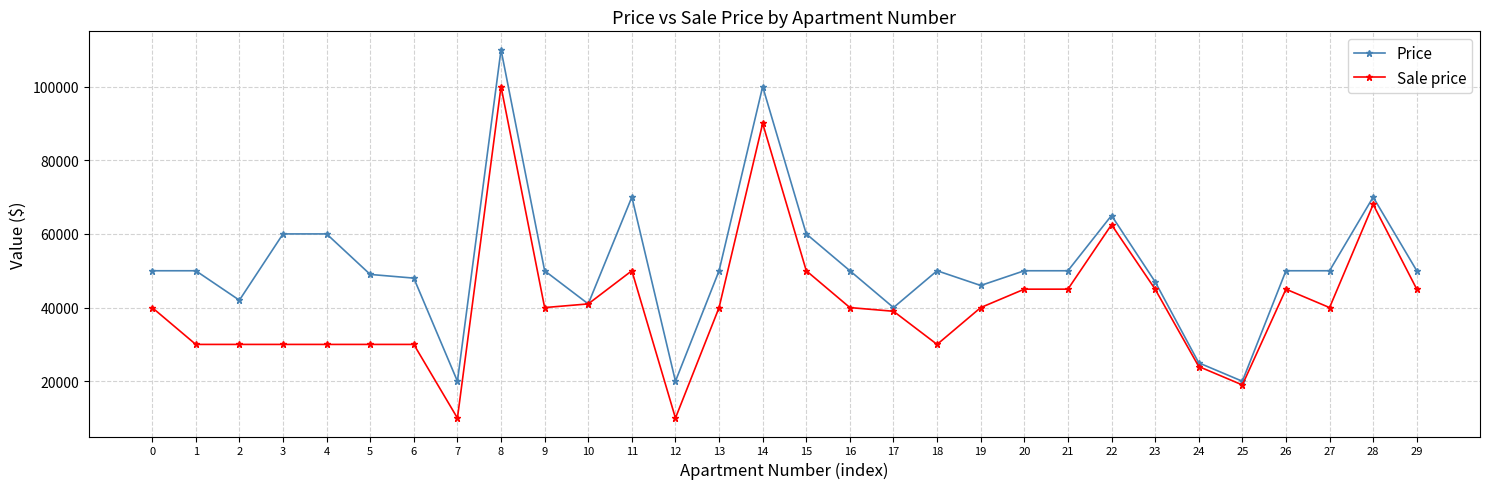

What is the greatest value displayed?

110000